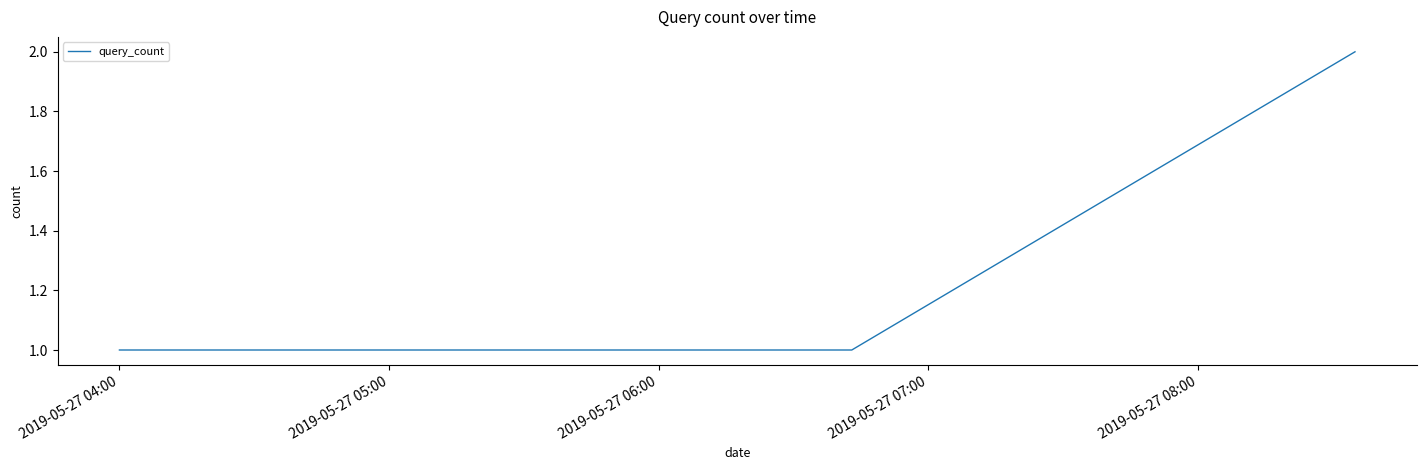

What is the sum of all values?

5